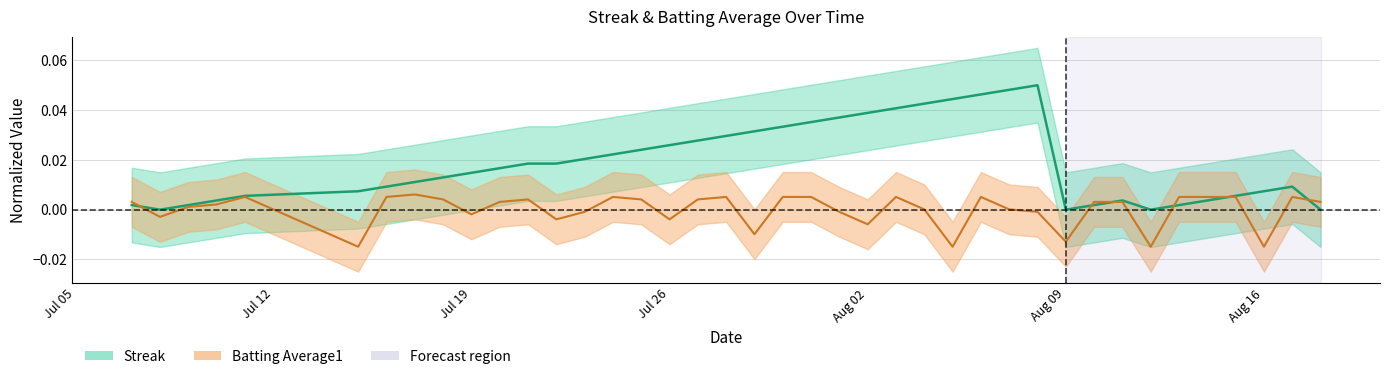

Which series ends up on top after the final intersection of Batting Average1 and Streak?

Batting Average1